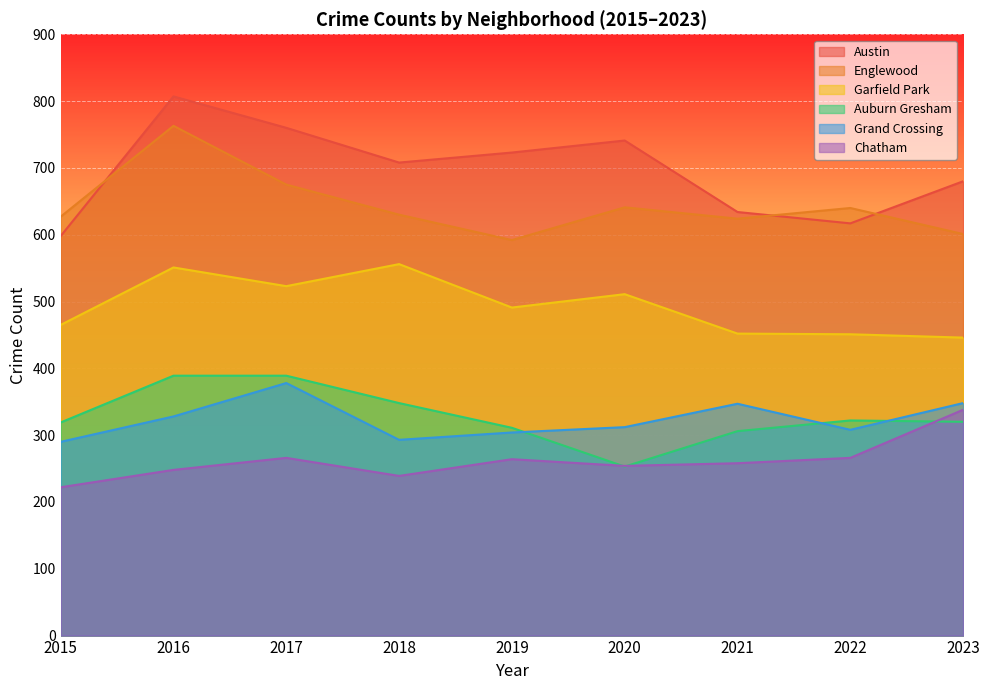

True or false: Englewood has a value of 359 at 2018.

False